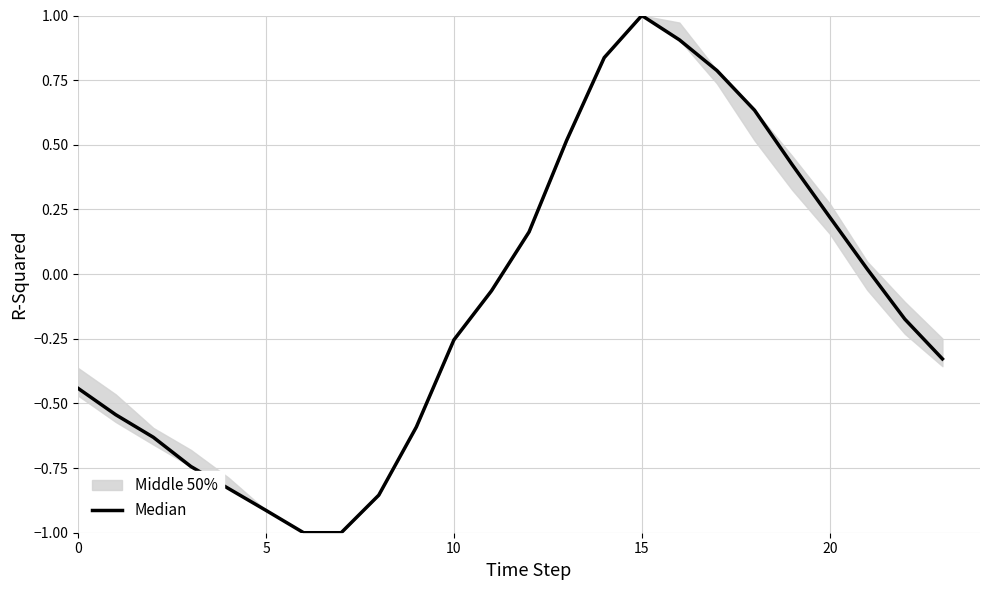

What is the maximum value shown in the chart?

1.0